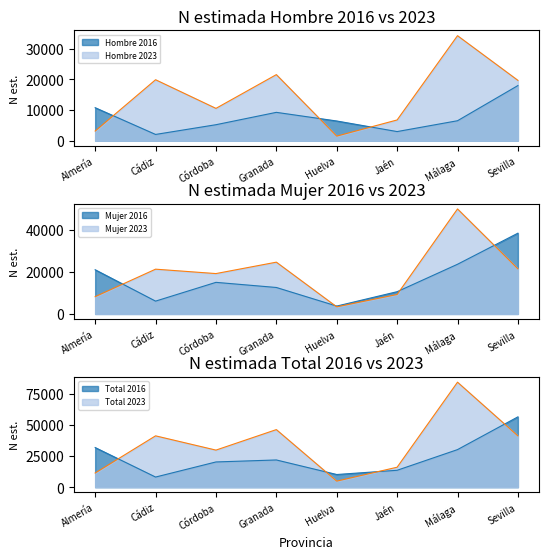

What is the difference between the maximum and minimum values in the Hombre 2023 series?

32727